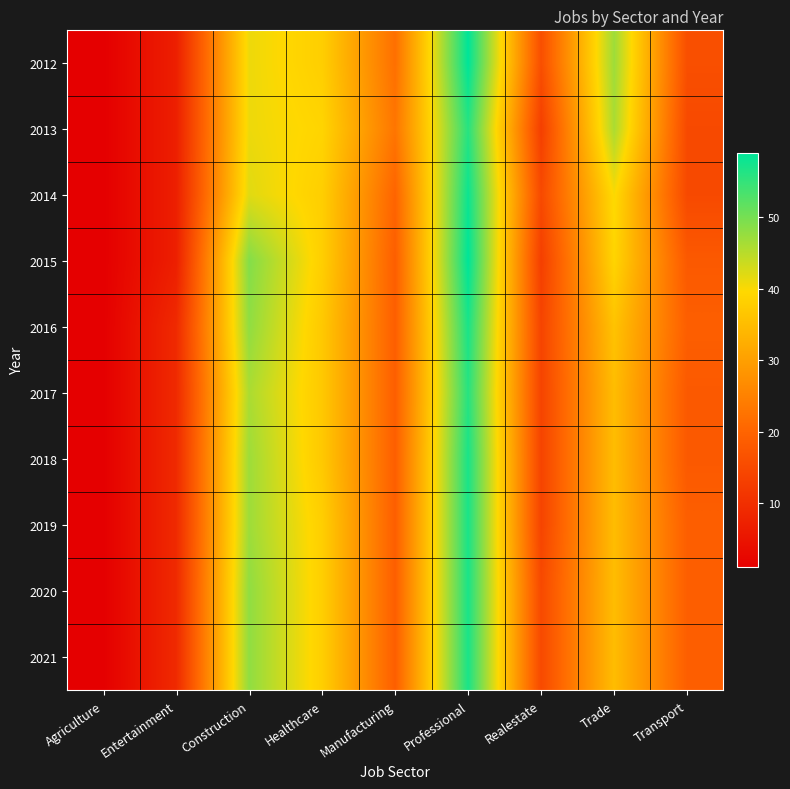

What is the minimum value shown in the chart?

1